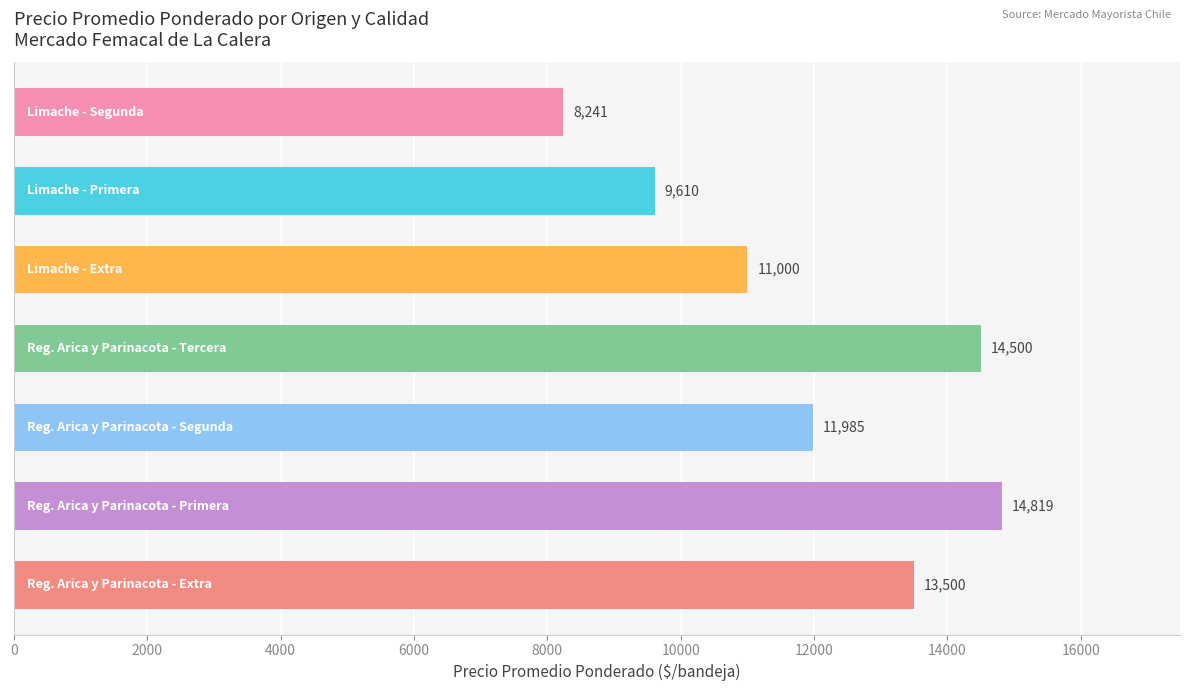

What is the maximum value shown in the chart?

14819